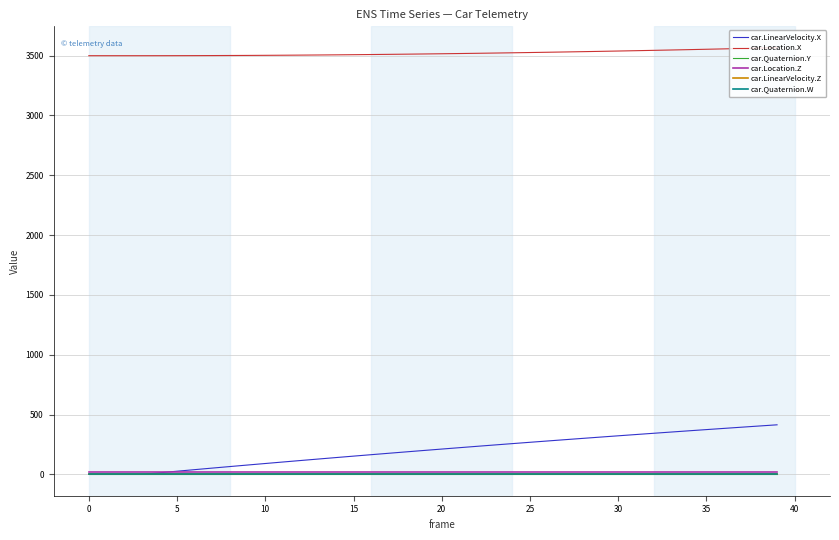

Which series has the largest total across all categories?

car.Location.X